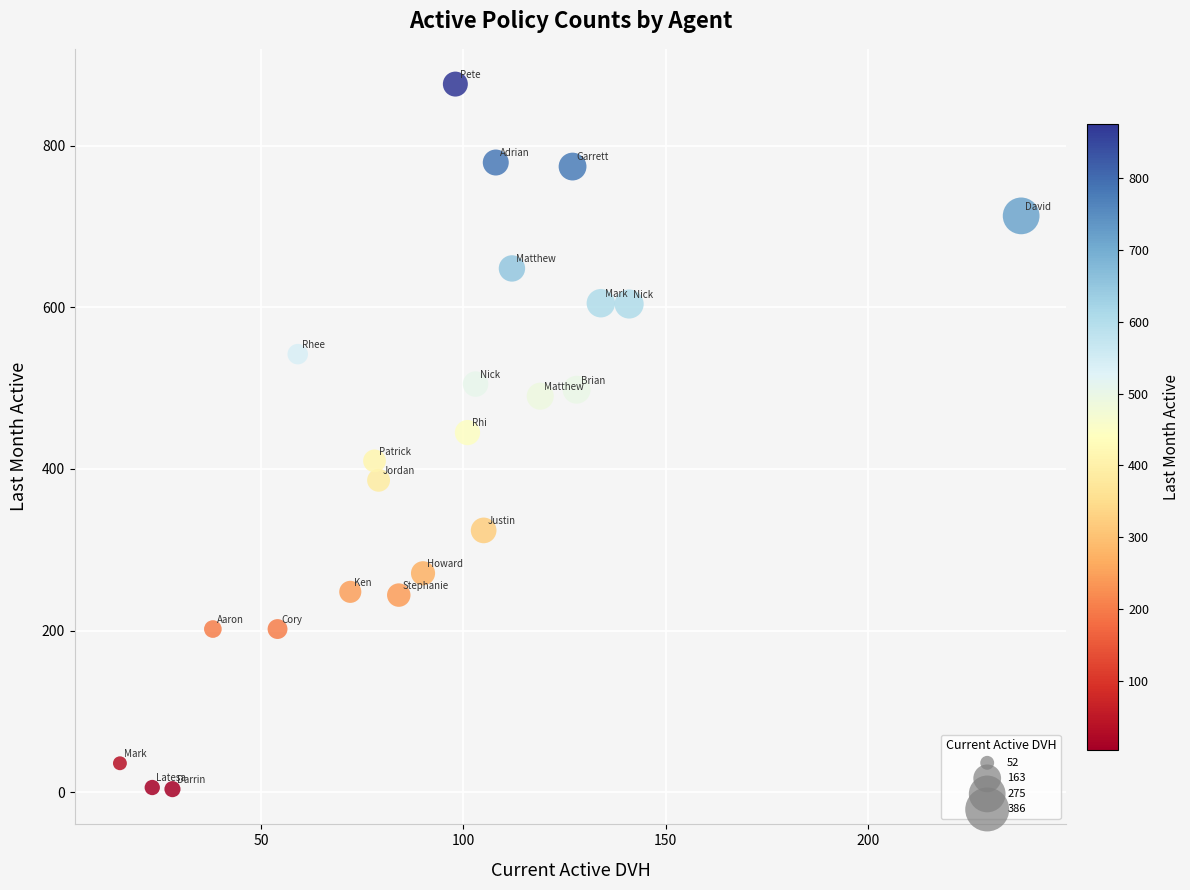

What is the range of Y values (max minus min)?

872